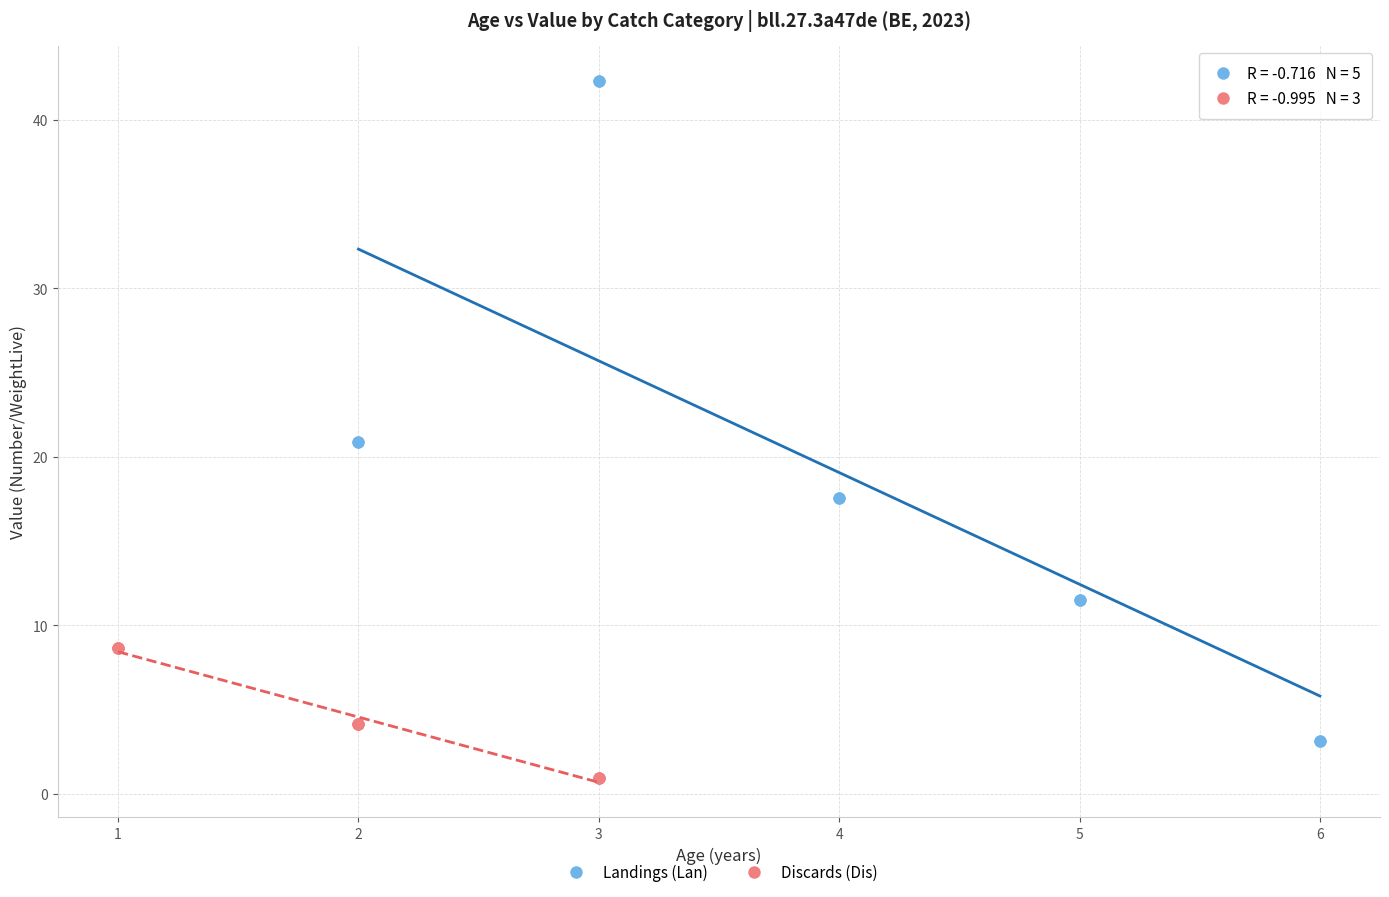

What are all the series names shown in the legend?

Landings (Lan), Discards (Dis)